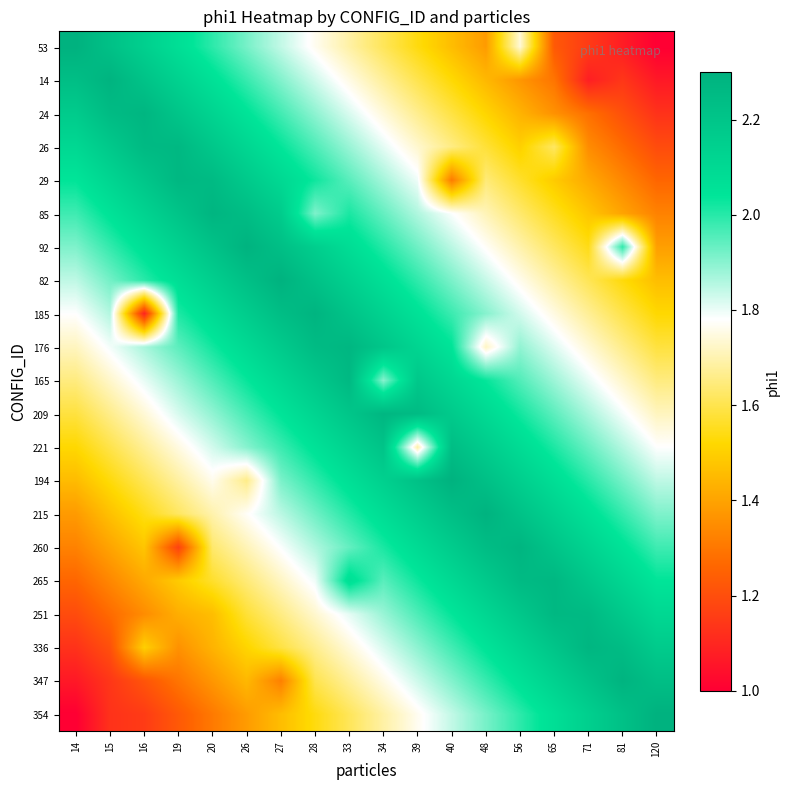

Reading right to left, extract all data points from this chart.

53: 120=1.0	81=1.1	71=1.2	65=1.2	56=1.7	48=1.4	40=1.5	39=1.5	34=1.6	33=1.7	28=1.8	27=1.8	26=1.9	20=2.0	19=2.1	16=2.1	15=2.2	14=2.3
14: 120=1.1	81=1.1	71=1.1	65=1.3	56=1.4	48=1.4	40=1.5	39=1.6	34=1.7	33=1.8	28=1.8	27=1.9	26=2.0	20=2.1	19=2.1	16=2.2	15=2.3	14=2.2
24: 120=1.1	81=1.2	71=1.3	65=1.4	56=1.4	48=1.5	40=1.6	39=1.7	34=1.7	33=1.8	28=1.9	27=2.0	26=2.0	20=2.1	19=2.2	16=2.3	15=2.2	14=2.2
26: 120=1.2	81=1.3	71=1.3	65=1.6	56=1.5	48=1.6	40=1.7	39=1.7	34=1.8	33=1.9	28=2.0	27=2.0	26=2.1	20=2.2	19=2.3	16=2.3	15=2.2	14=2.1
29: 120=1.3	81=1.3	71=1.4	65=1.5	56=1.6	48=1.6	40=1.3	39=1.8	34=1.9	33=1.9	28=2.0	27=2.1	26=2.2	20=2.3	19=2.3	16=2.2	15=2.1	14=2.0
85: 120=1.3	81=1.4	71=1.5	65=1.6	56=1.6	48=1.7	40=1.8	39=1.9	34=1.9	33=2.0	28=1.9	27=2.2	26=2.2	20=2.3	19=2.2	16=2.1	15=2.1	14=2.0
92: 120=1.4	81=2.0	71=1.5	65=1.6	56=1.7	48=1.8	40=1.8	39=1.9	34=2.0	33=2.1	28=2.2	27=2.2	26=2.3	20=2.2	19=2.1	16=2.1	15=2.0	14=1.9
82: 120=1.5	81=1.5	71=1.6	65=1.7	56=1.8	48=1.8	40=1.9	39=2.0	34=2.1	33=2.1	28=2.2	27=2.3	26=2.2	20=2.2	19=2.1	16=2.0	15=1.9	14=1.8
185: 120=1.5	81=1.6	71=1.7	65=1.7	56=1.8	48=1.9	40=2.0	39=2.1	34=2.1	33=2.2	28=2.3	27=2.2	26=2.2	20=2.1	19=2.0	16=1.1	15=1.9	14=1.8
176: 120=1.6	81=1.7	71=1.7	65=1.8	56=1.9	48=1.7	40=2.0	39=2.1	34=2.2	33=2.3	28=2.3	27=2.2	26=2.1	20=2.0	19=1.9	16=1.9	15=1.8	14=1.7
165: 120=1.6	81=1.7	71=1.8	65=1.9	56=2.0	48=2.0	40=2.1	39=2.2	34=1.9	33=2.3	28=2.2	27=2.1	26=2.0	20=2.0	19=1.9	16=1.8	15=1.7	14=1.6
209: 120=1.7	81=1.8	71=1.9	65=1.9	56=2.0	48=2.1	40=2.2	39=2.3	34=2.3	33=2.2	28=2.1	27=2.0	26=2.0	20=1.9	19=1.8	16=1.7	15=1.7	14=1.6
221: 120=1.8	81=1.9	71=1.9	65=2.0	56=2.1	48=2.2	40=2.2	39=1.7	34=2.2	33=2.1	28=2.1	27=2.0	26=1.9	20=1.8	19=1.7	16=1.7	15=1.6	14=1.5
194: 120=1.8	81=1.9	71=2.0	65=2.1	56=2.2	48=2.2	40=2.3	39=2.2	34=2.1	33=2.1	28=2.0	27=1.9	26=1.7	20=1.8	19=1.7	16=1.6	15=1.5	14=1.5
215: 120=1.9	81=2.0	71=2.1	65=2.1	56=2.2	48=2.3	40=2.2	39=2.2	34=2.1	33=2.0	28=1.9	27=1.8	26=1.8	20=1.7	19=1.6	16=1.5	15=1.5	14=1.4
260: 120=2.0	81=2.1	71=2.1	65=2.2	56=2.3	48=2.2	40=2.2	39=2.1	34=2.0	33=1.9	28=1.9	27=1.8	26=1.7	20=1.6	19=1.2	16=1.5	15=1.4	14=1.3
265: 120=2.0	81=2.1	71=2.2	65=2.3	56=2.3	48=2.2	40=2.1	39=2.0	34=1.9	33=2.1	28=1.8	27=1.7	26=1.6	20=1.6	19=1.5	16=1.4	15=1.3	14=1.3
251: 120=2.1	81=2.2	71=2.3	65=2.3	56=2.2	48=2.1	40=2.0	39=2.0	34=1.9	33=1.8	28=1.7	27=1.7	26=1.6	20=1.5	19=1.4	16=1.3	15=1.3	14=1.2
336: 120=2.2	81=2.2	71=2.3	65=2.2	56=2.1	48=2.0	40=2.0	39=1.9	34=1.8	33=1.7	28=1.7	27=1.6	26=1.5	20=1.4	19=1.4	16=1.5	15=1.2	14=1.1
347: 120=2.2	81=2.3	71=2.2	65=2.1	56=2.1	48=2.0	40=1.9	39=1.8	34=1.8	33=1.7	28=1.6	27=1.3	26=1.4	20=1.4	19=1.3	16=1.2	15=1.1	14=1.1
354: 120=2.3	81=2.2	71=2.1	65=2.1	56=2.0	48=1.9	40=1.8	39=1.8	34=1.7	33=1.6	28=1.5	27=1.5	26=1.4	20=1.3	19=1.2	16=1.2	15=1.1	14=1.0